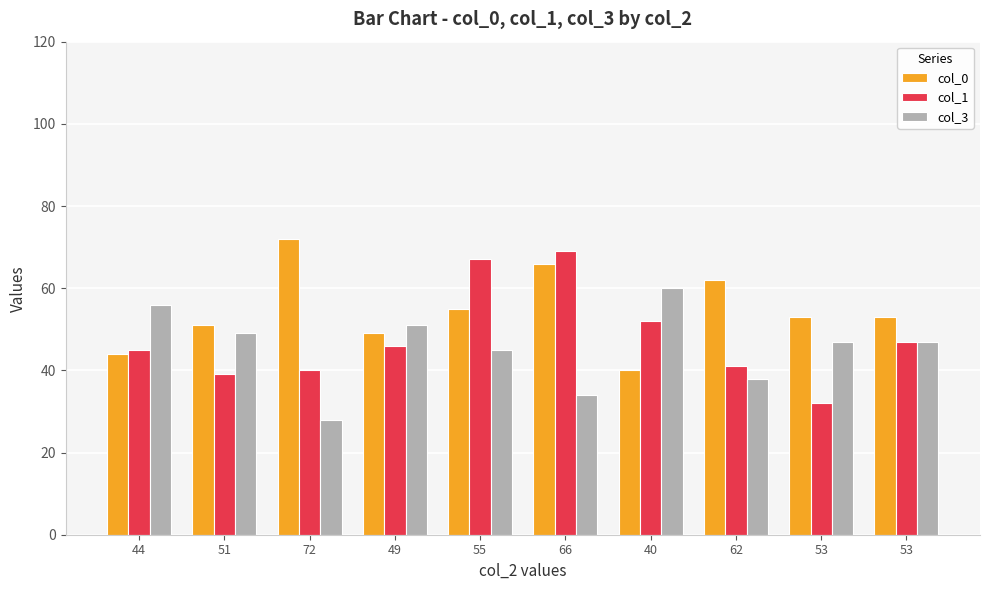

What is the difference between the maximum and minimum values in the col_0 series?

32